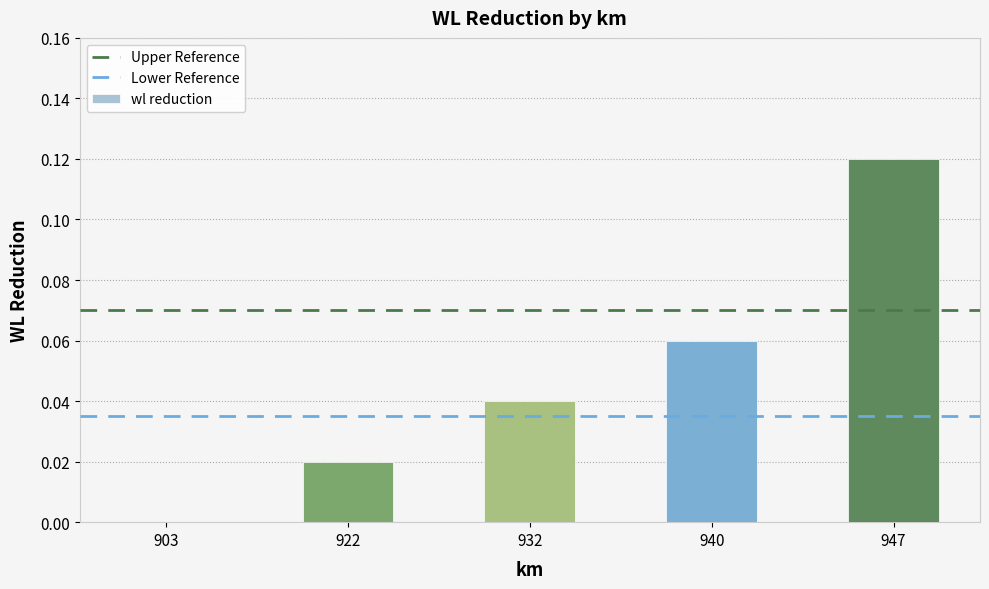

What is the sum of the values at 940 and 947?

0.2